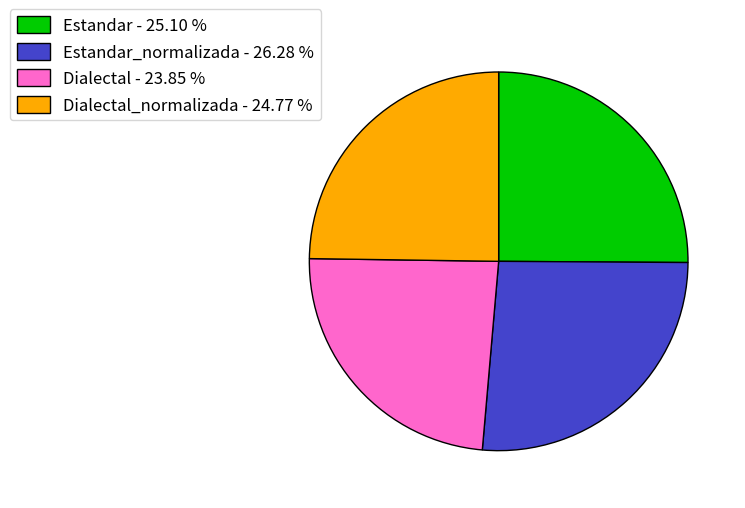

Count the number of slices in the pie.

4